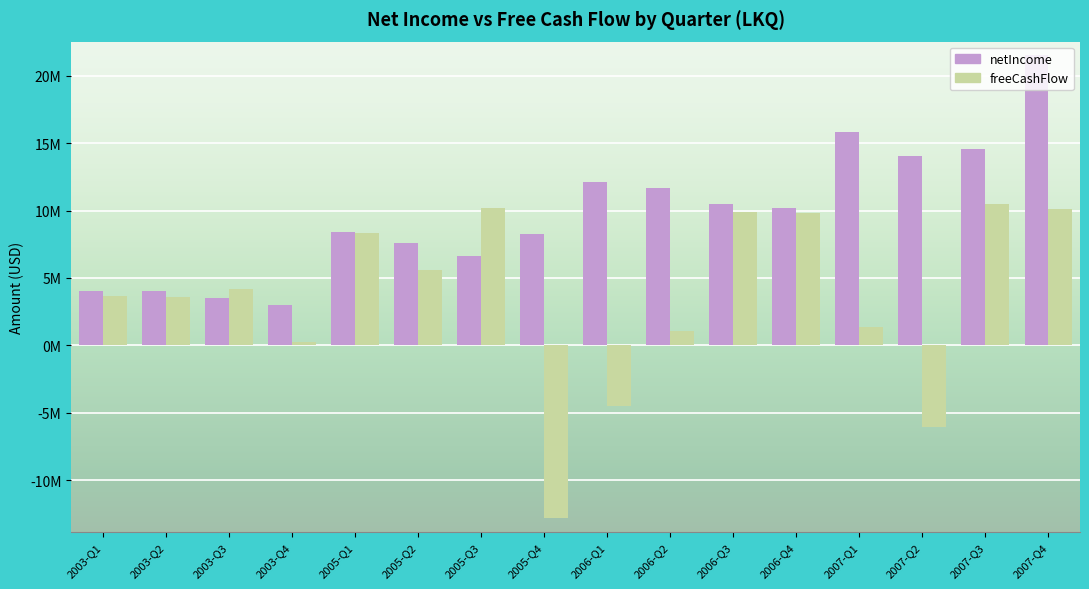

What are all the series names shown in the legend?

netIncome, freeCashFlow